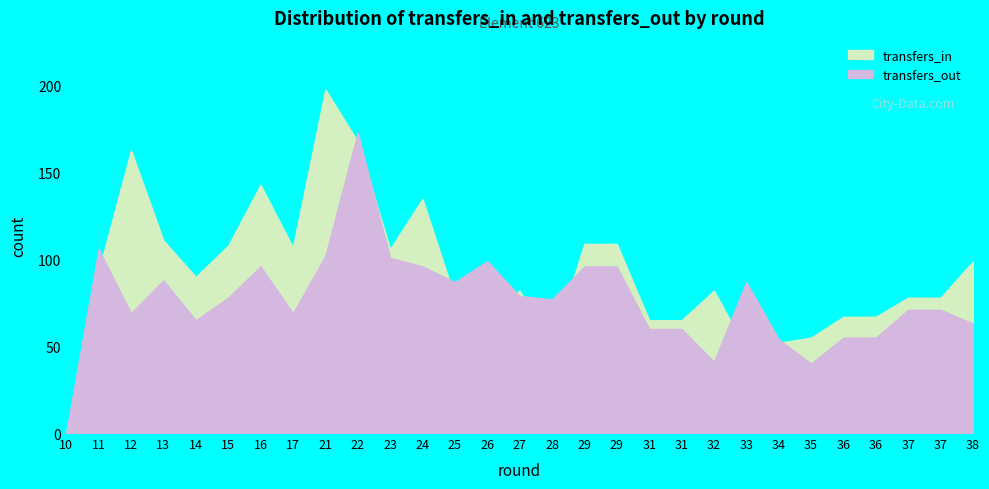

True or false: transfers_in has more than 0 interior local peaks.

True